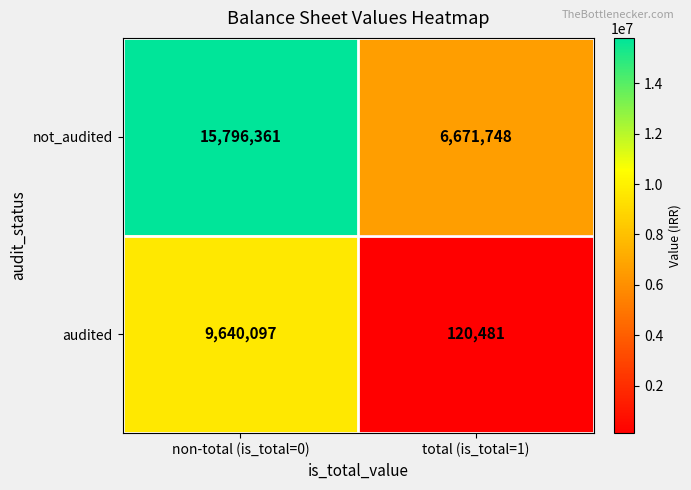

What is the approximate value of audited at total (is_total=1), to the nearest 50?

120500